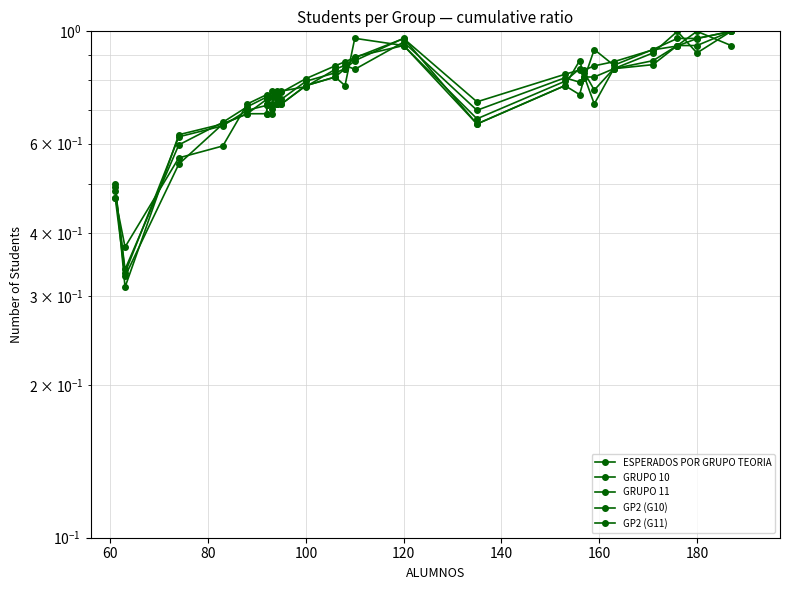

In GRUPO 11, how many points are lower than both neighbors (excluding endpoints)?

6